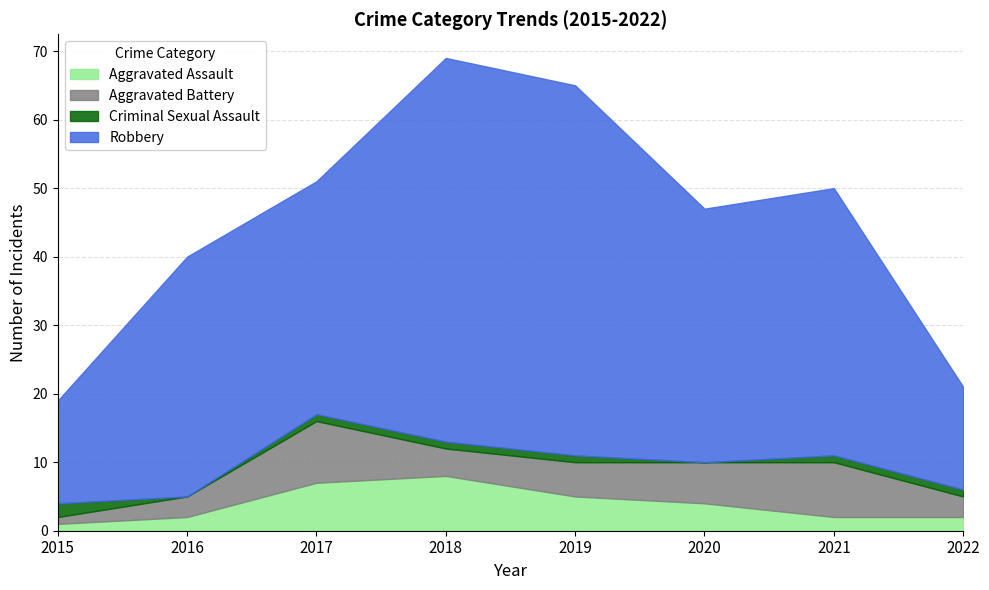

Which series has the largest range (max minus min)?

Robbery